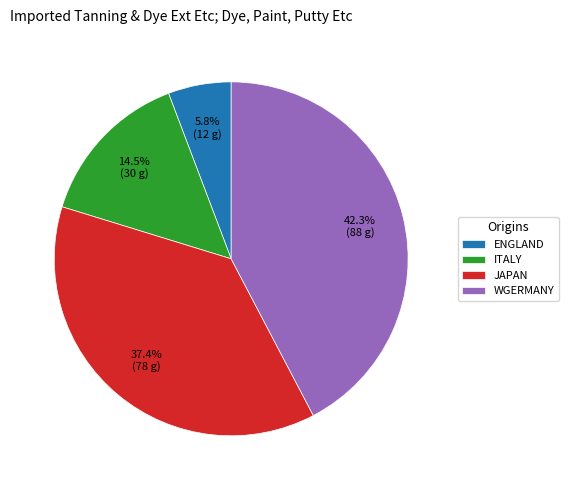

Combined, do JAPAN and ENGLAND account for over 50%?

No